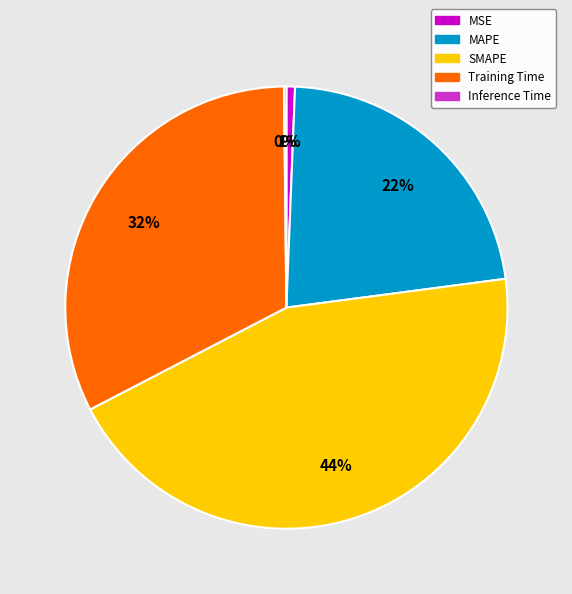

Is there any slice that represents more than half of the pie?

No